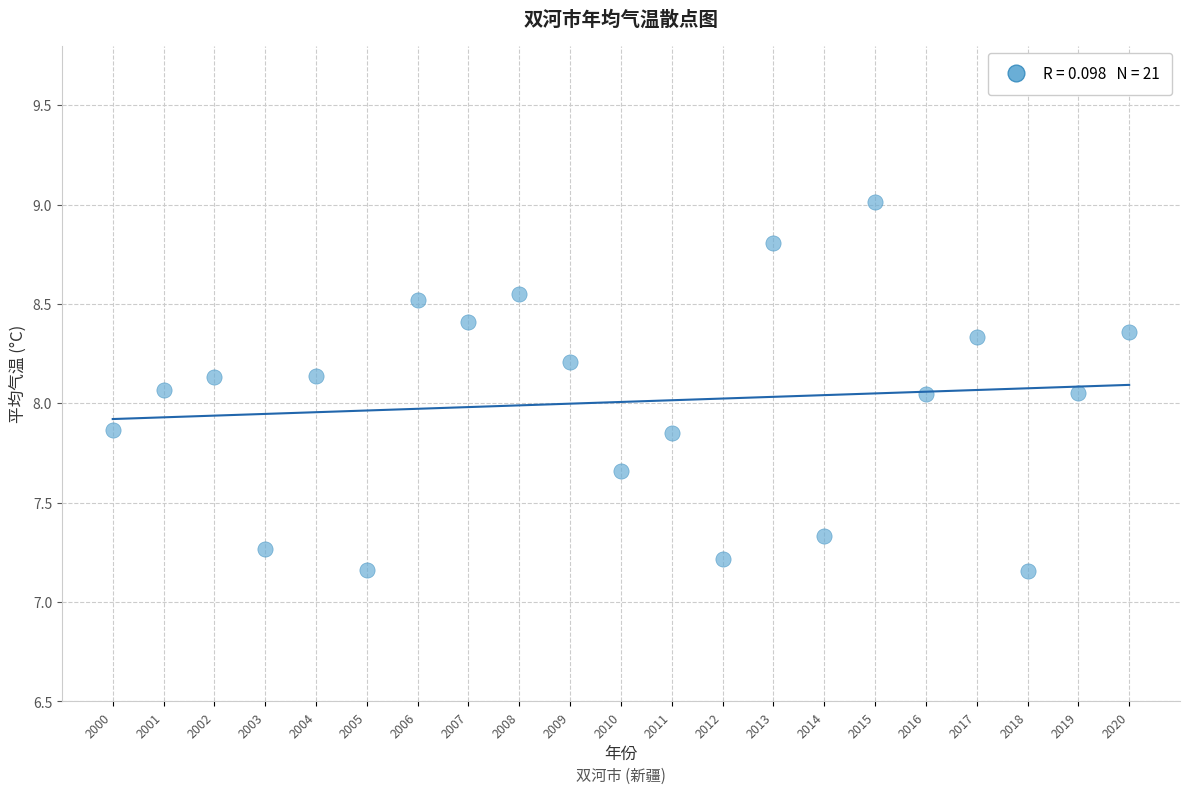

What is the range of Y values (max minus min)?

1.9